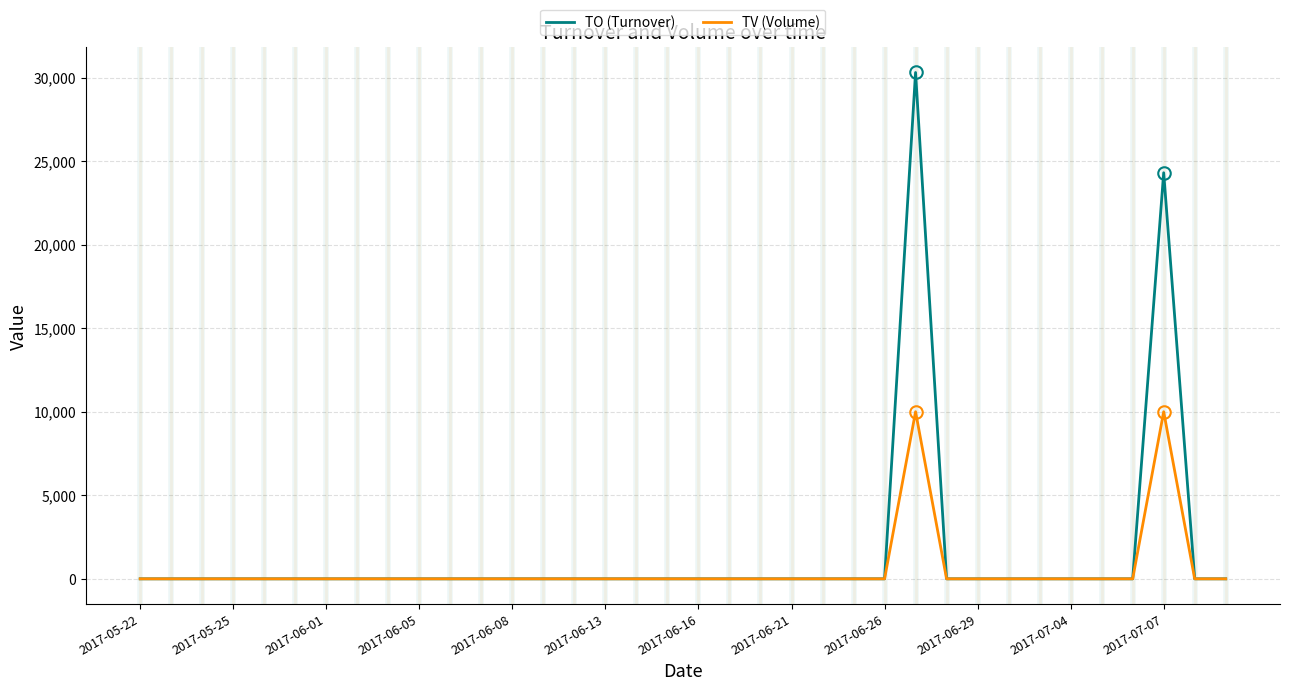

What is the maximum value shown in the chart?

30300